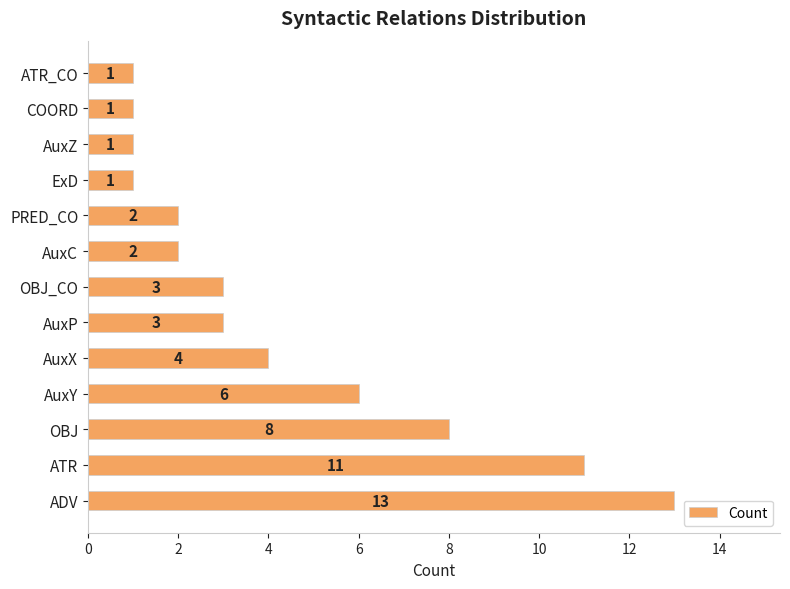

How many series are shown in this chart?

1